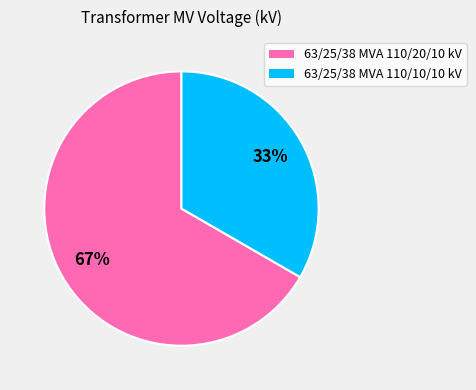

To the nearest percent, what is the combined percentage of 63/25/38 MVA 110/20/10 kV and 63/25/38 MVA 110/10/10 kV?

100%